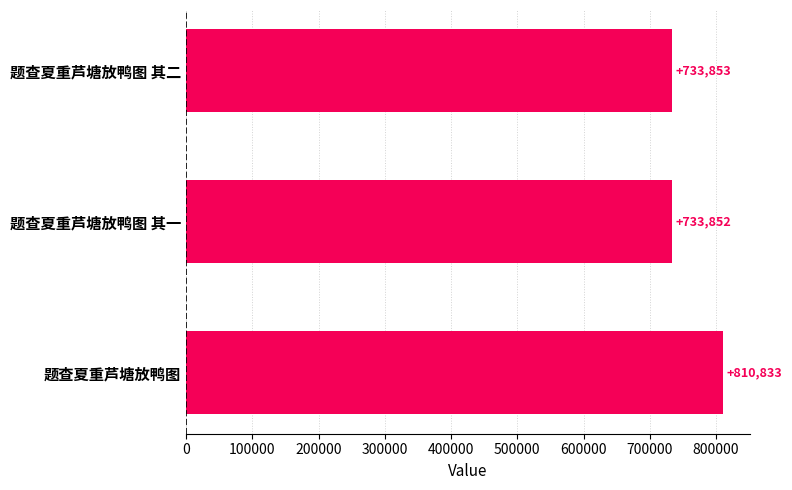

Which has a higher value, 题查夏重芦塘放鸭图 其二 or 题查夏重芦塘放鸭图 其一?

题查夏重芦塘放鸭图 其二